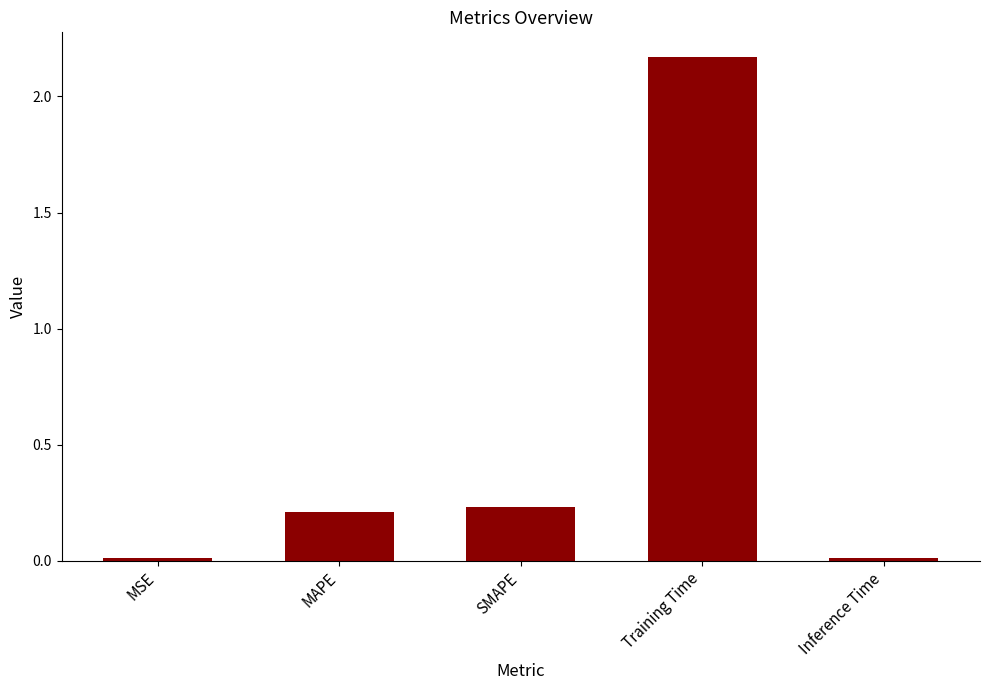

Is it true that the value at SMAPE is 0.2?

True